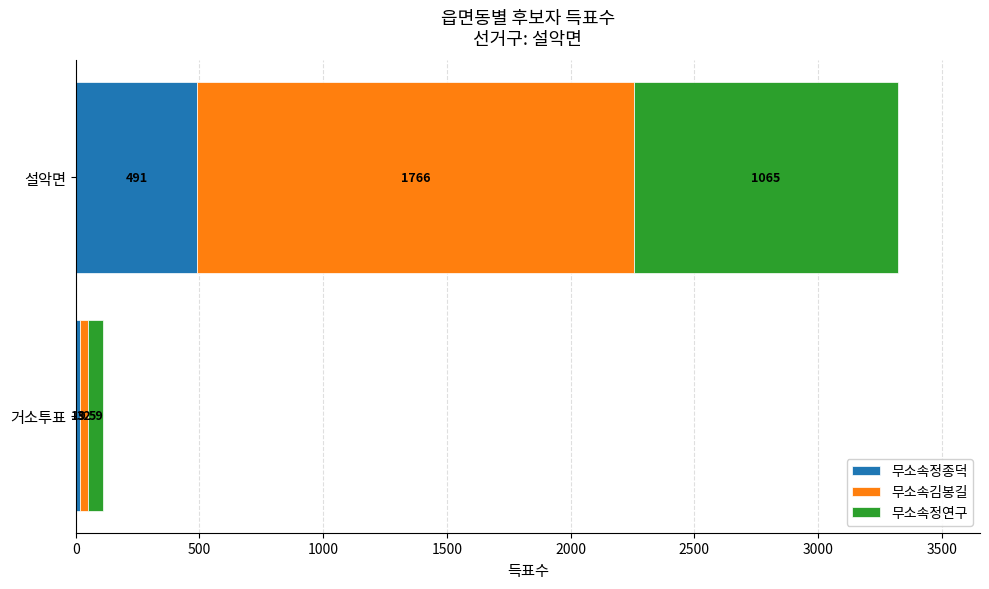

Rank the categories by 무소속정종덕 value from highest to lowest.

설악면, 거소투표